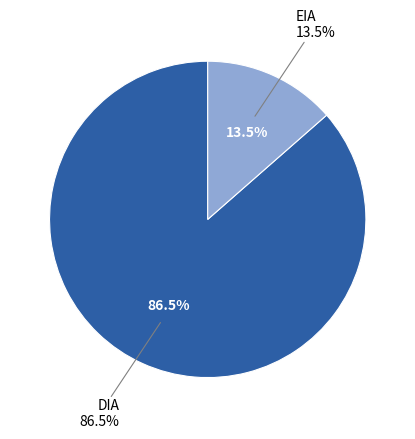

What is the majority slice?

DIA